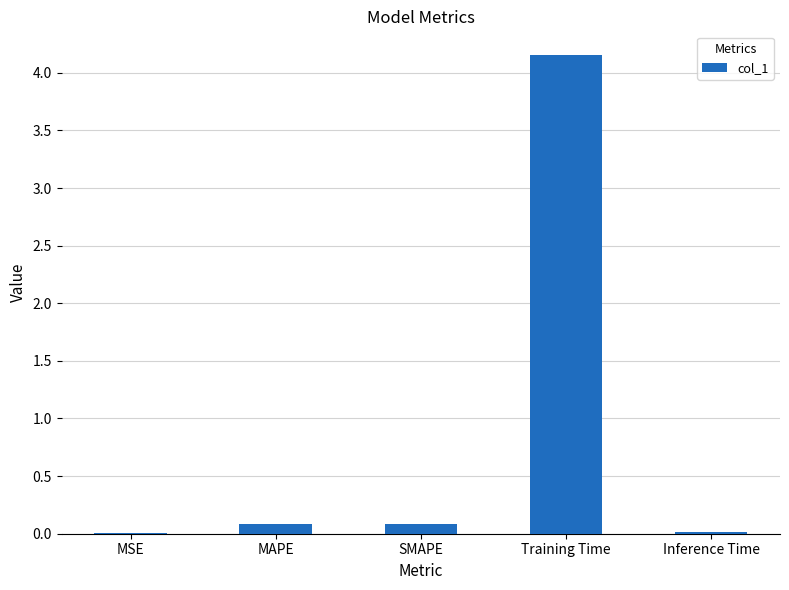

What is the sum of all values?

4.3